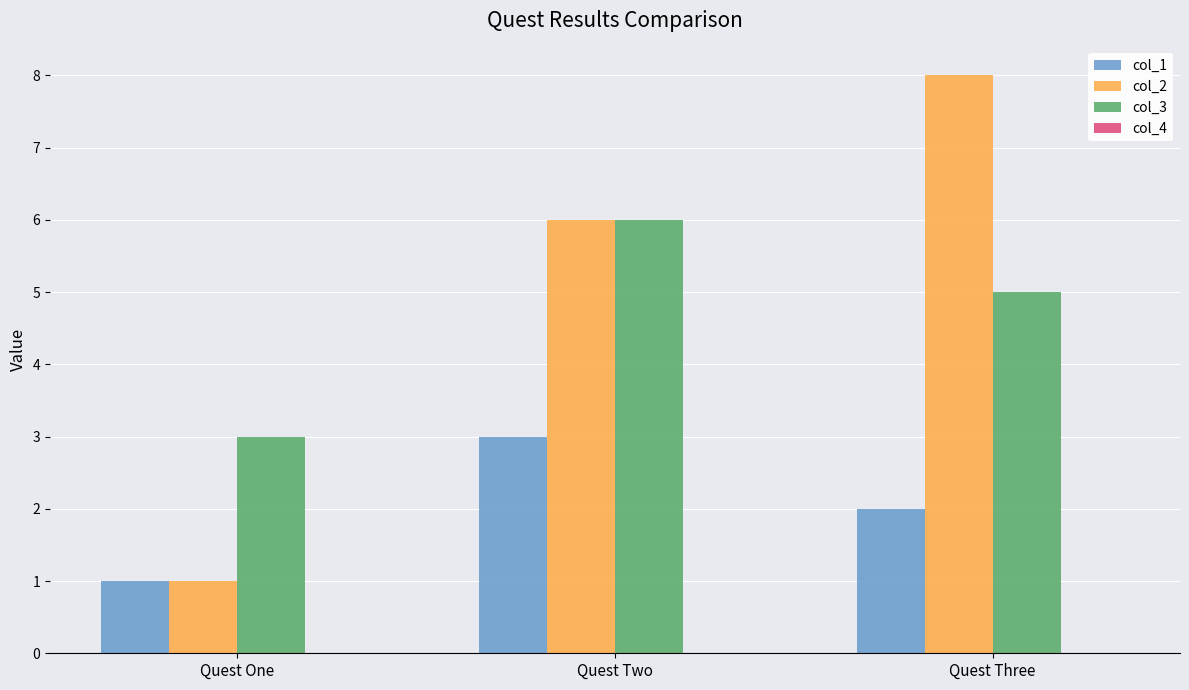

What is the total value across all series at Quest One?

5